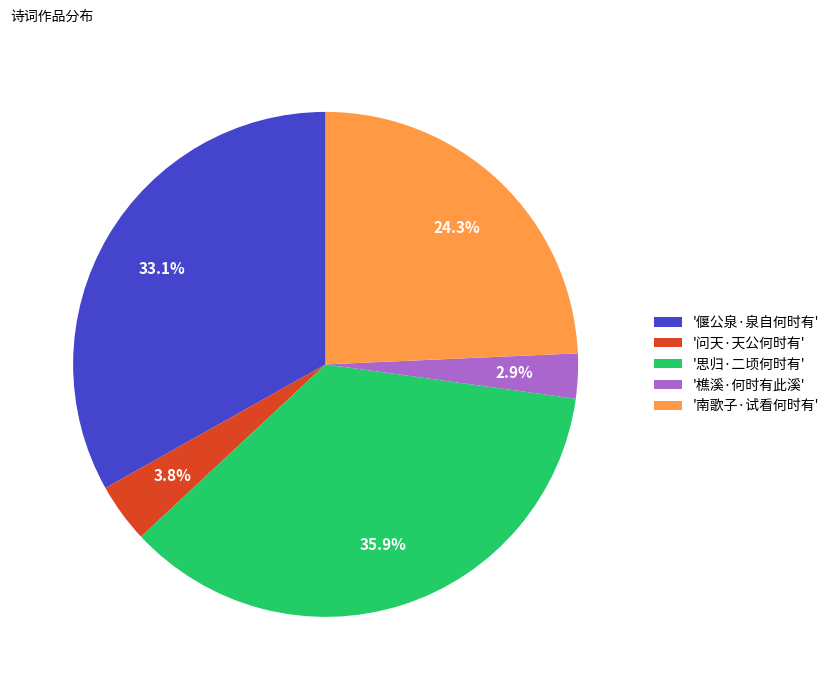

Between '南歌子·试看何时有' and '问天·天公何时有', which is larger?

'南歌子·试看何时有'